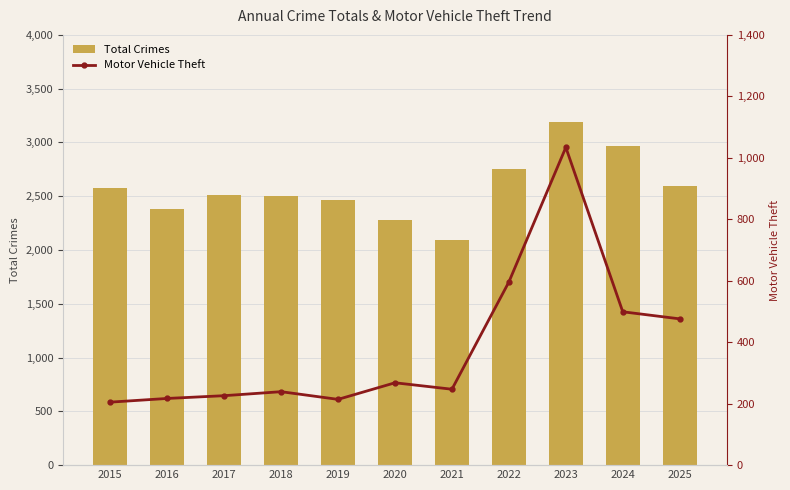

Rank the series by their average value, from highest to lowest.

Total Crimes, Motor Vehicle Theft